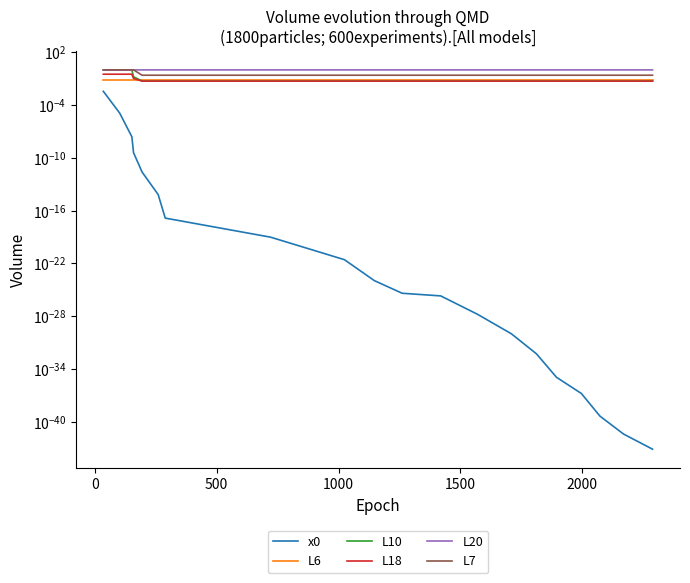

Is the value of x0 at 7 greater than the value of L18 at 500?

No